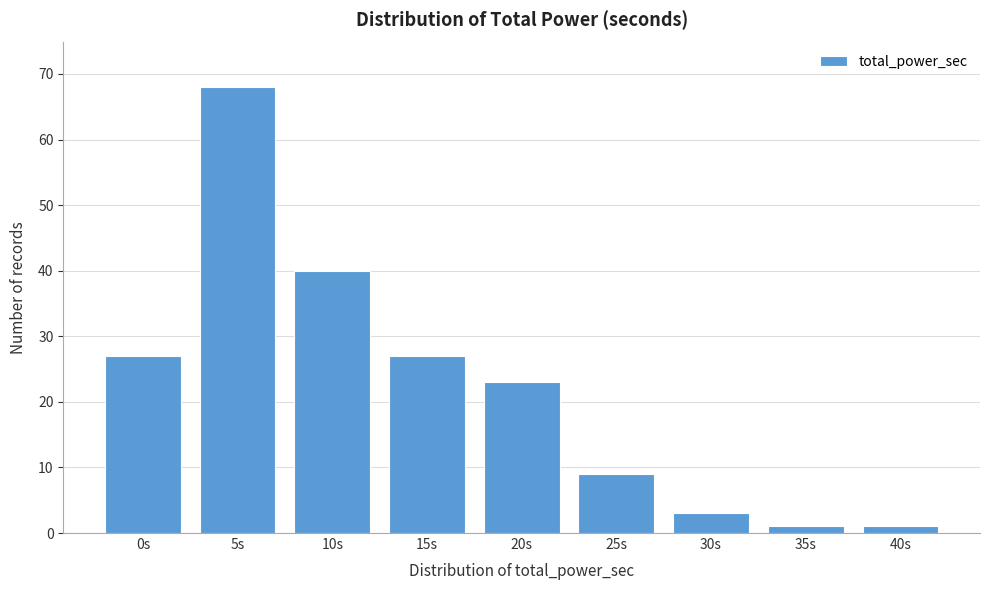

Reading left to right, list all the values displayed in this chart.

0s=27	5s=68	10s=40	15s=27	20s=23	25s=9	30s=3	35s=1	40s=1